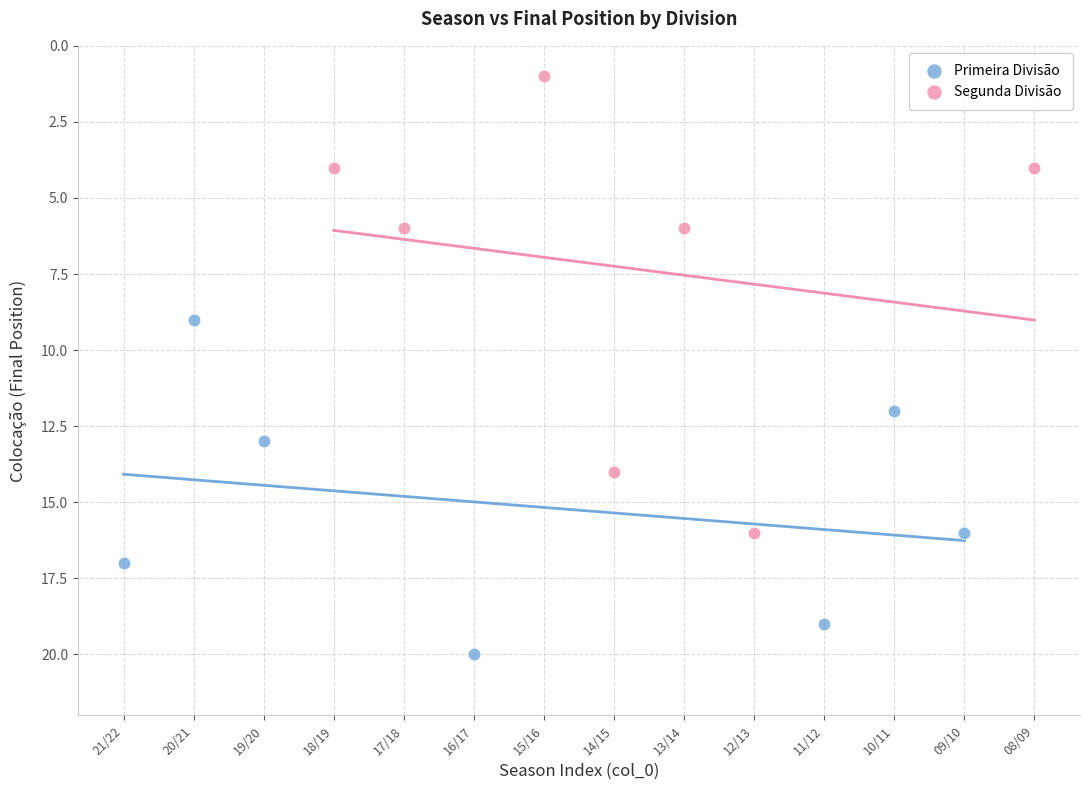

Which series has the widest spread of Y values?

Segunda Divisão